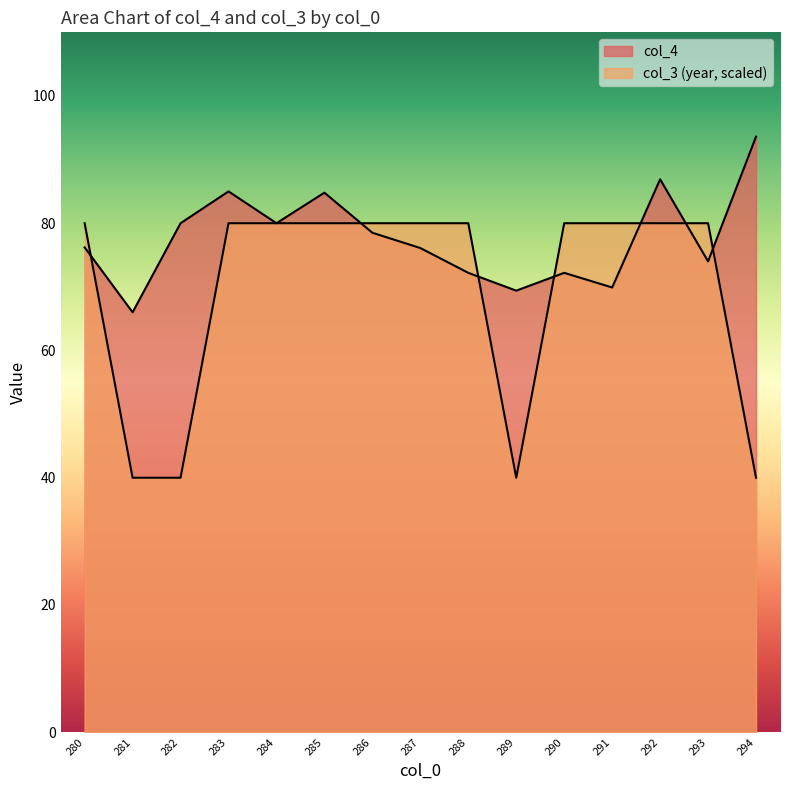

What is the value of the col_3 point at the 15th from the left?

40.0